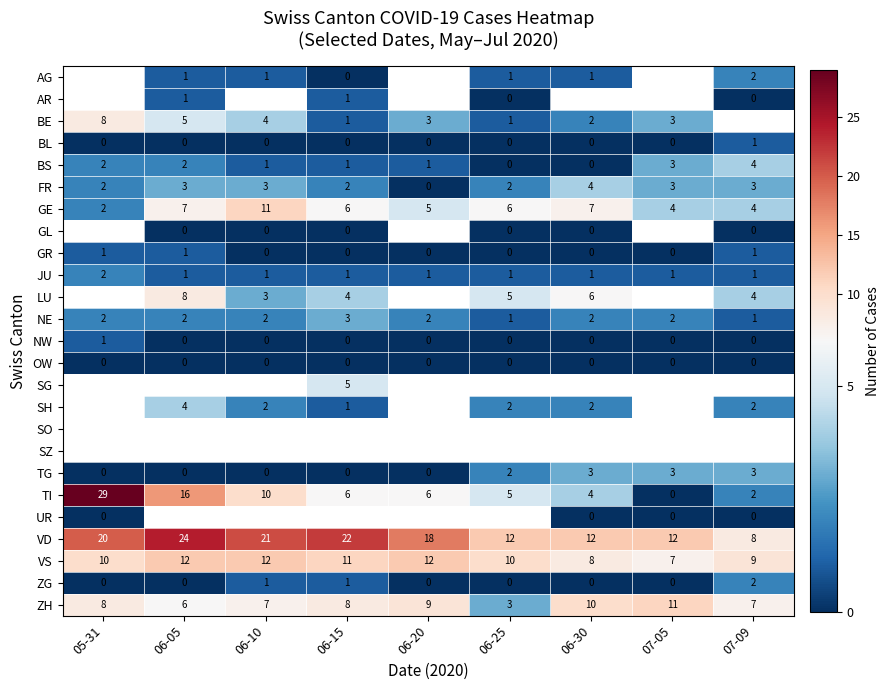

What is the maximum value for VD?

24